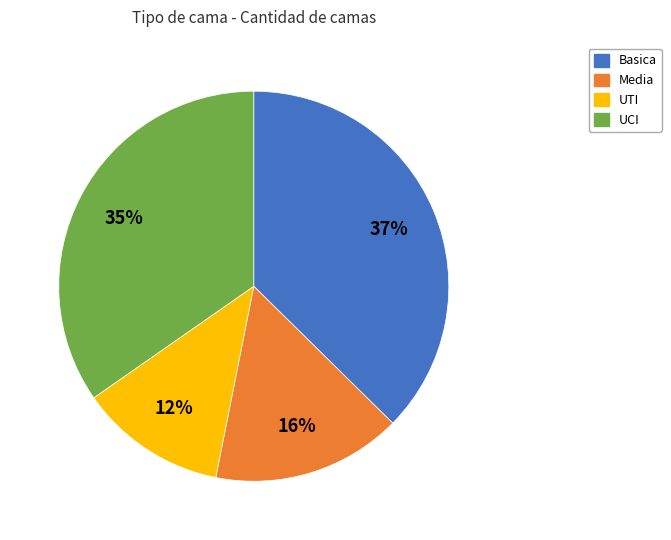

Does any single category account for the majority?

No